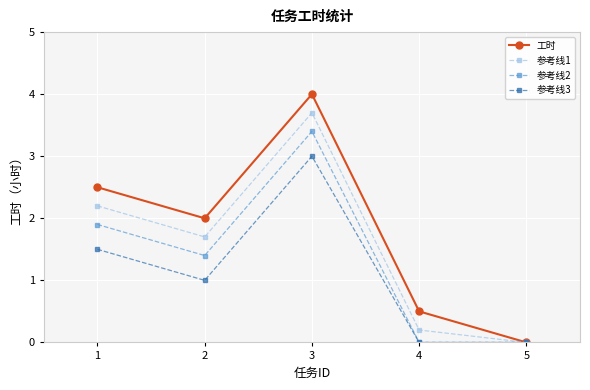

Is it true that 参考线3 equals 1.5 at 2?

False